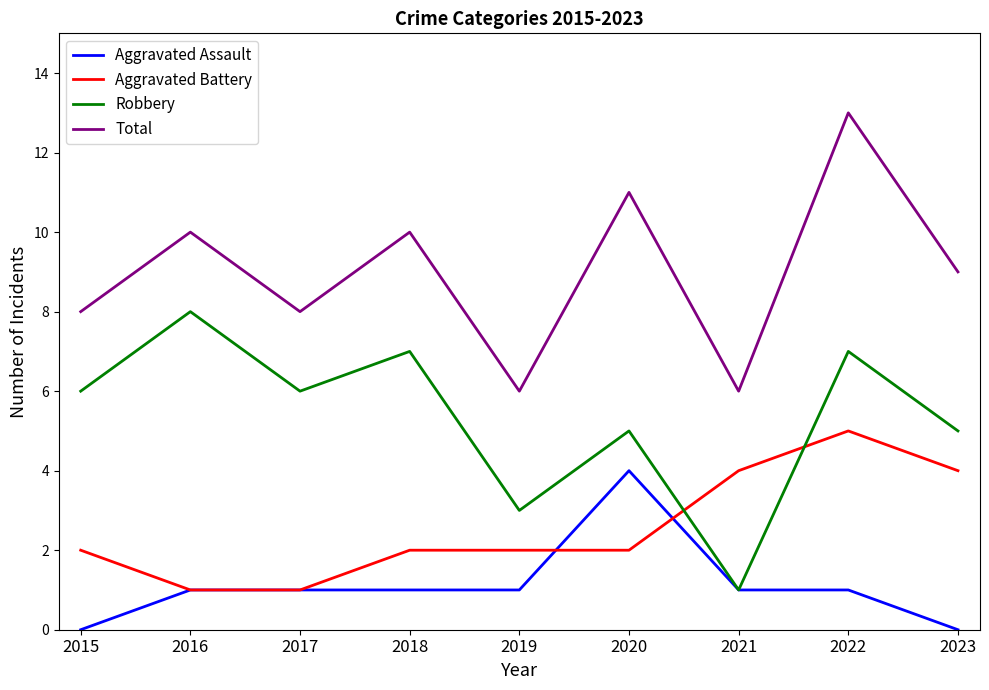

Reading left to right, list all the values displayed in this chart.

Aggravated Assault: 0	1	1	1	1	4	1	1	0
Aggravated Battery: 2	1	1	2	2	2	4	5	4
Robbery: 6	8	6	7	3	5	1	7	5
Total: 8	10	8	10	6	11	6	13	9